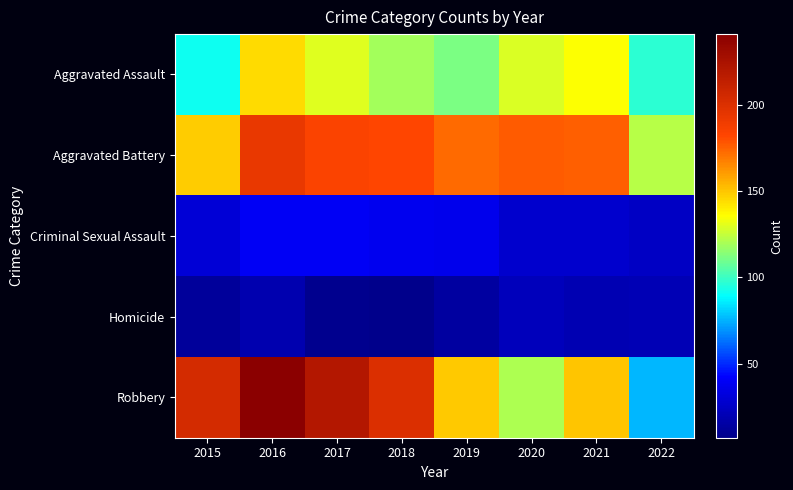

What is the spread (max minus min) of values at 2019?

159